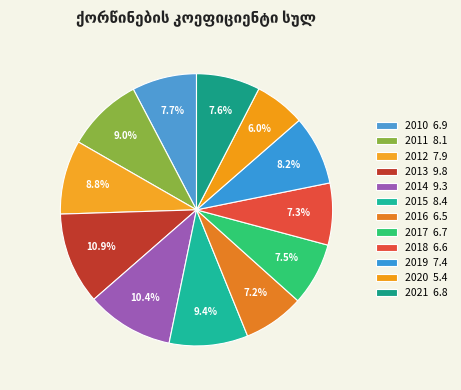

How many segments does this pie chart have?

12